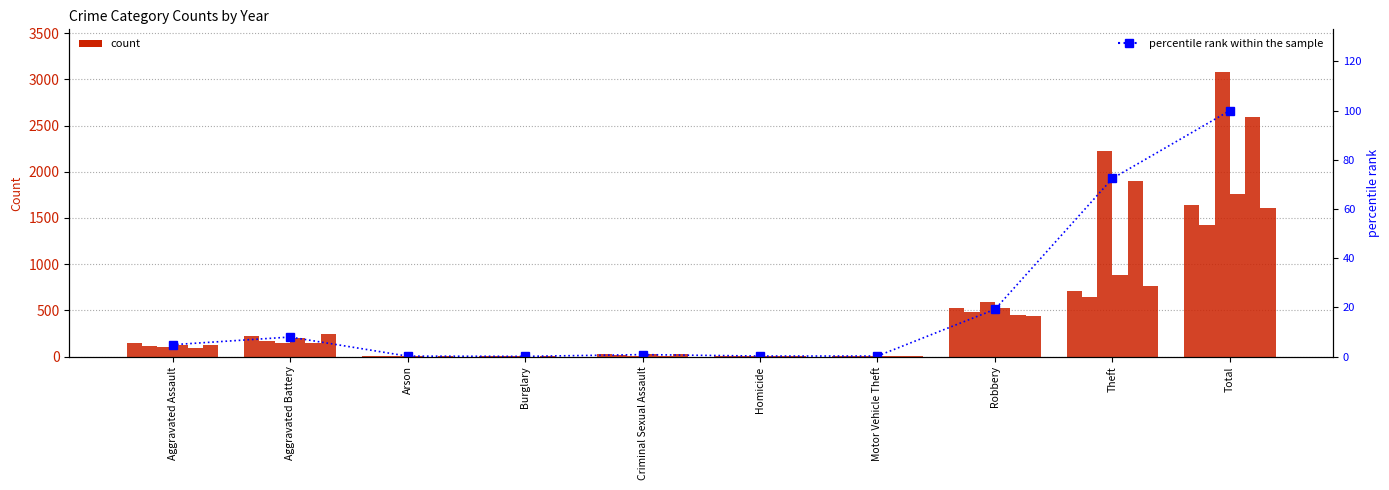

What is the difference between the maximum and minimum values?

99.9